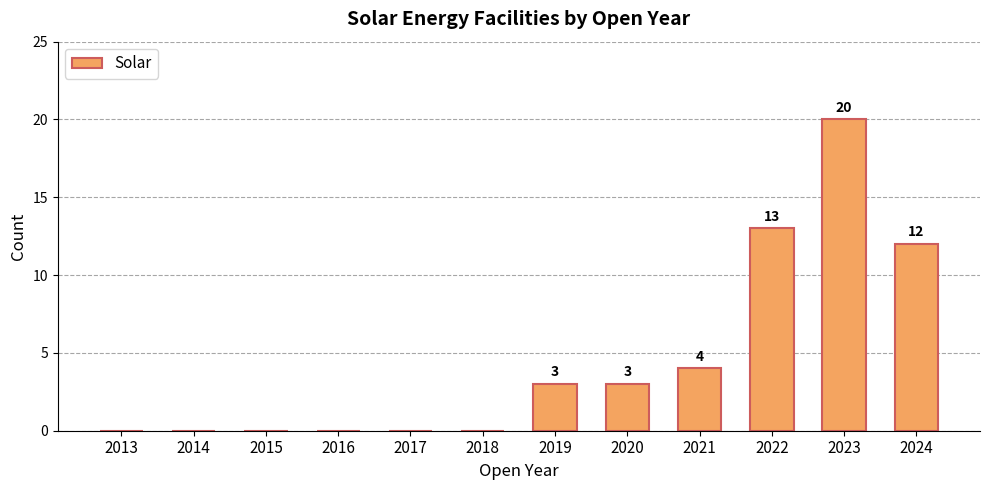

Does the chart contain stacked bars?

No